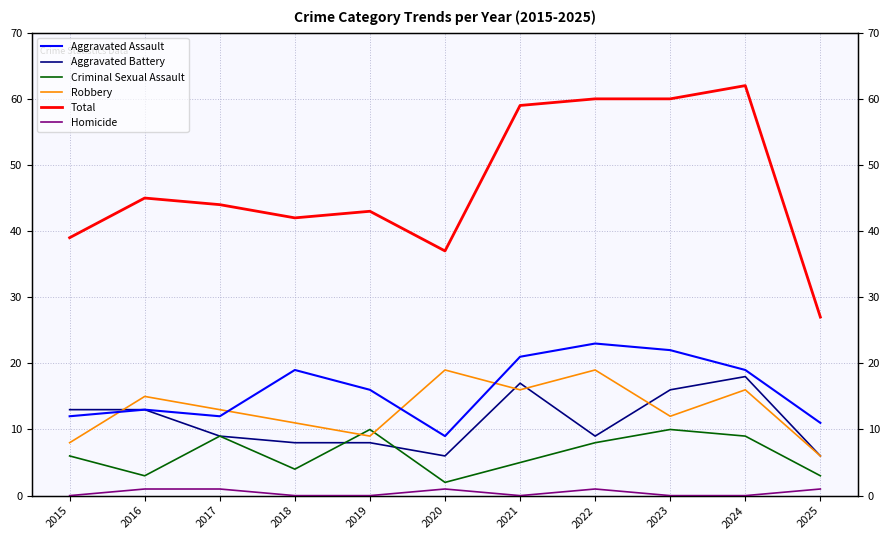

At which label does Criminal Sexual Assault reach its peak?

2019